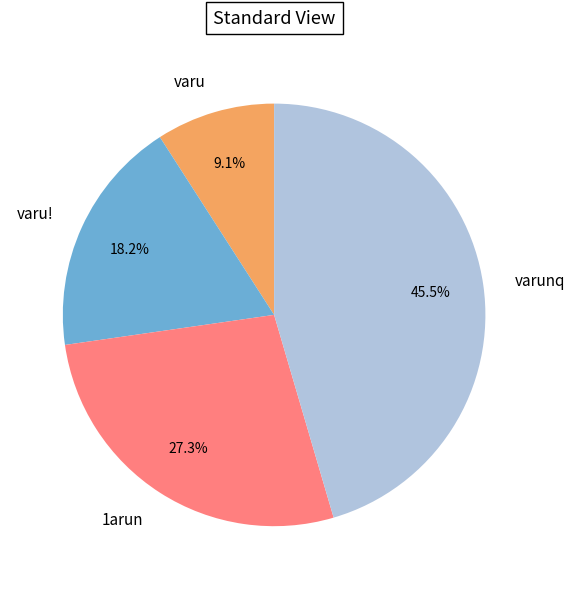

What percentage do varu and 1arun together represent?

36.4%